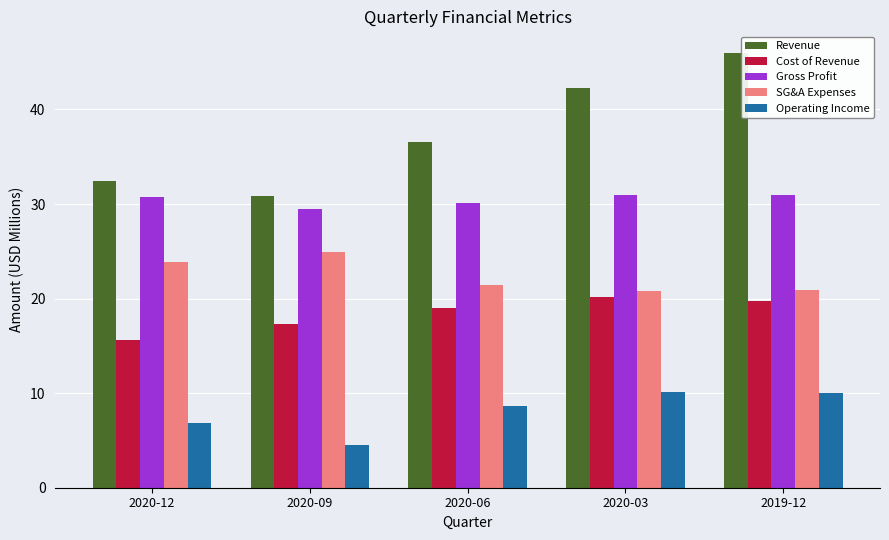

What is the sum of all Operating Income values?

40.2